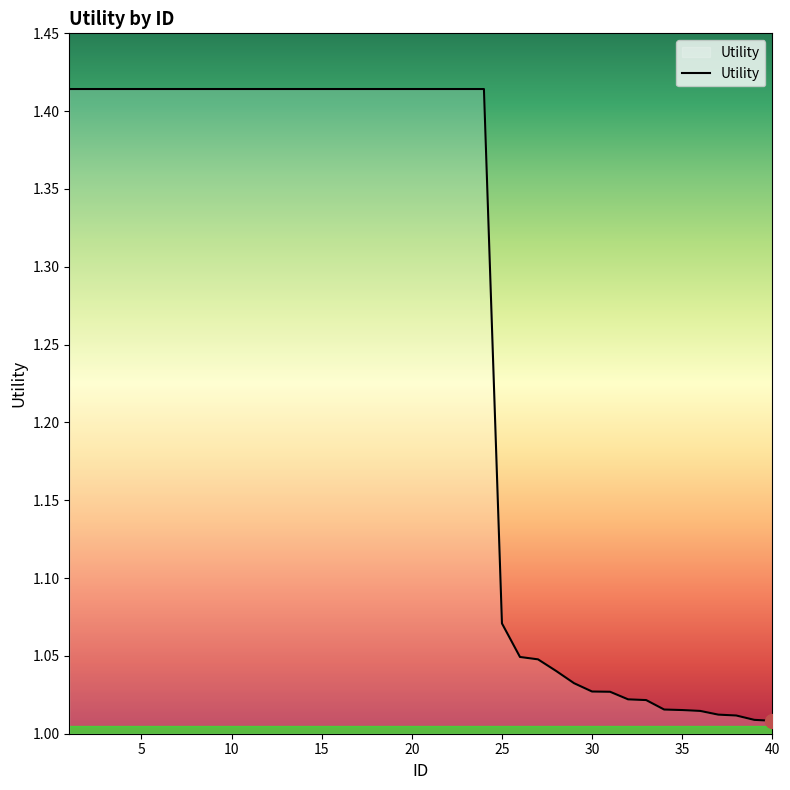

Does the chart display data point markers on the line(s)?

No